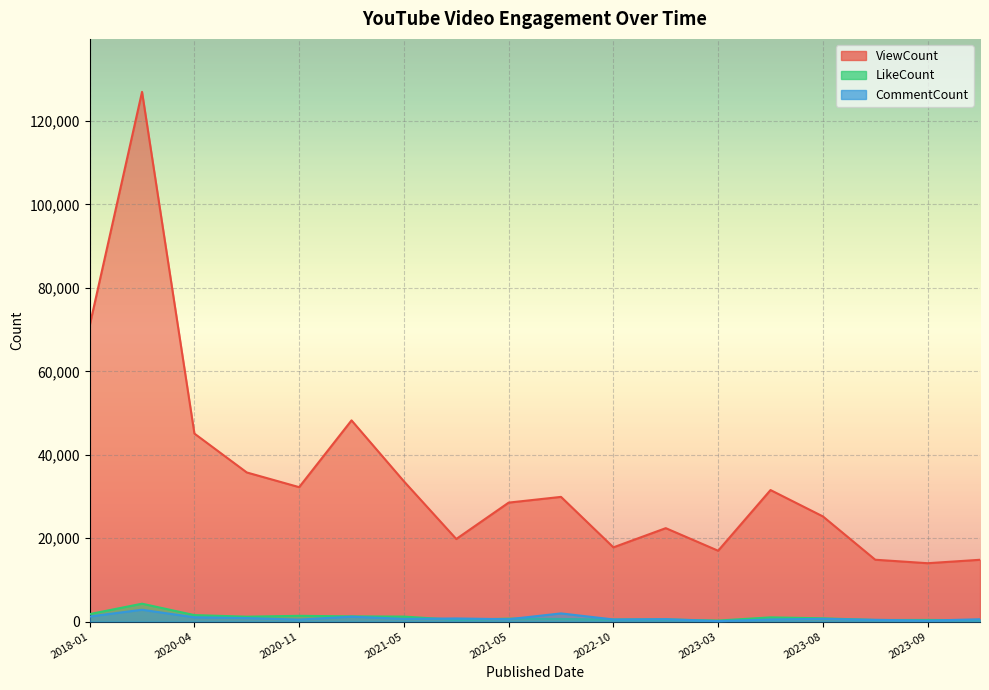

At how many categories does at least one series exceed 80480?

1